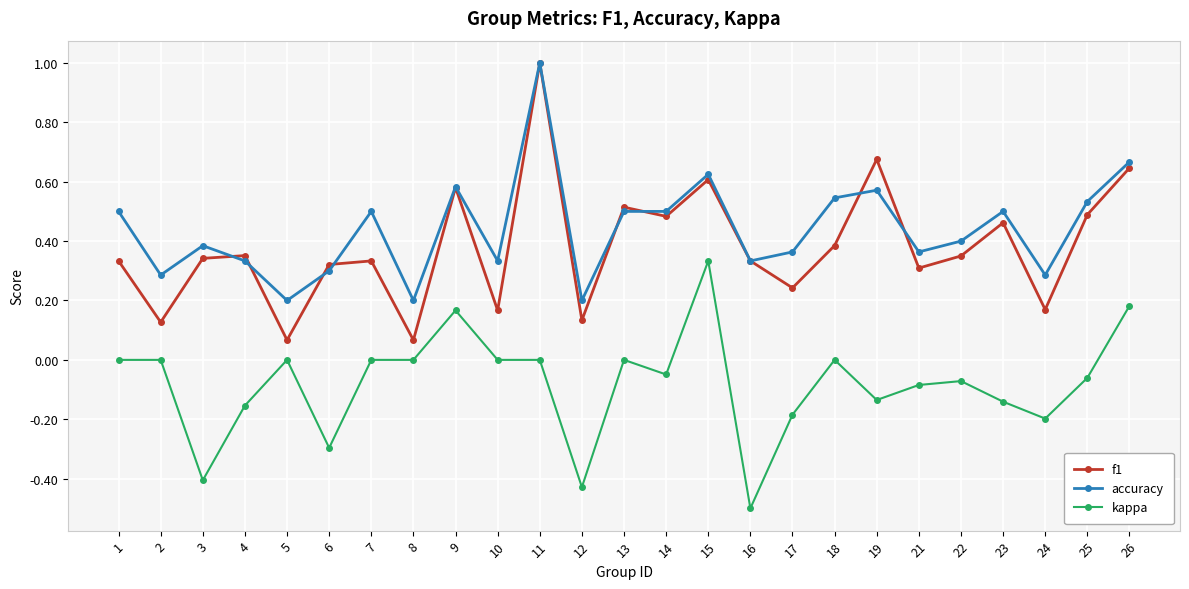

True or false: accuracy and kappa intersect in this chart.

False